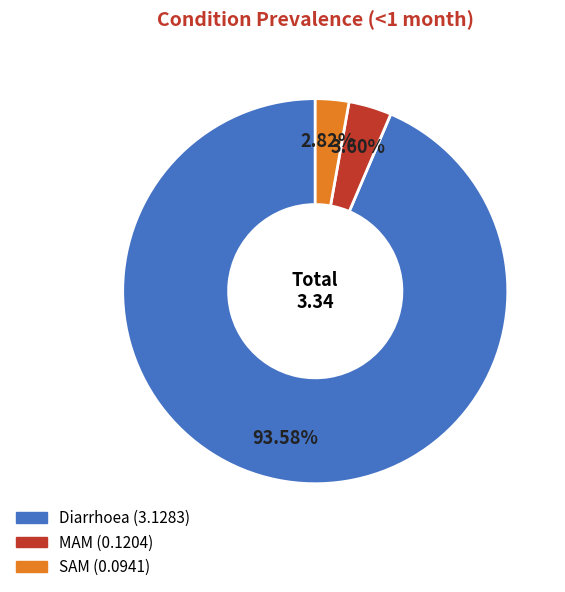

What is the largest slice in the pie chart?

Diarrhoea